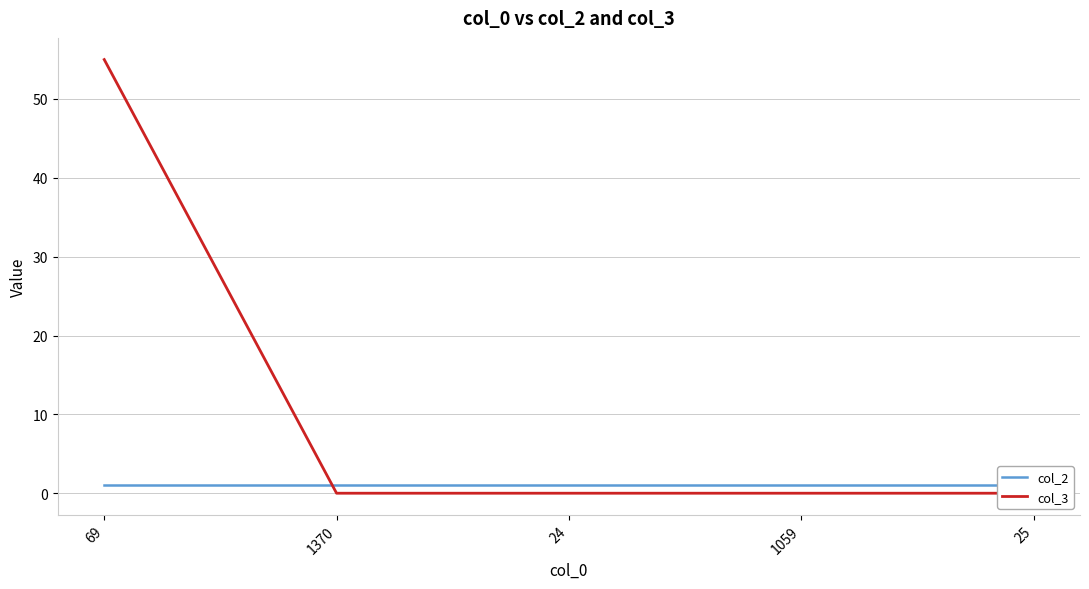

What is the greatest value displayed?

55